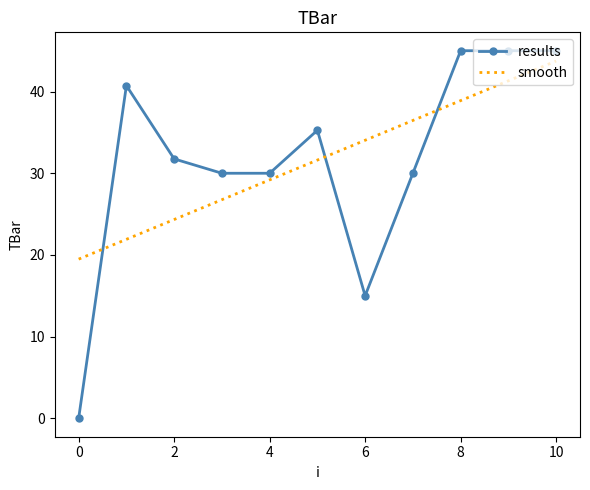

Which series ends up on top after the final intersection of results and smooth?

results